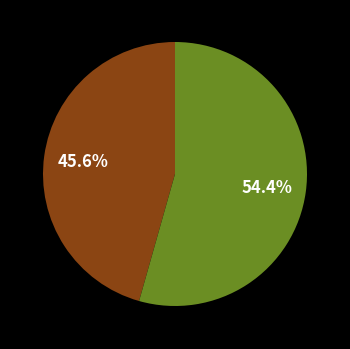

Count the number of slices in the pie.

2